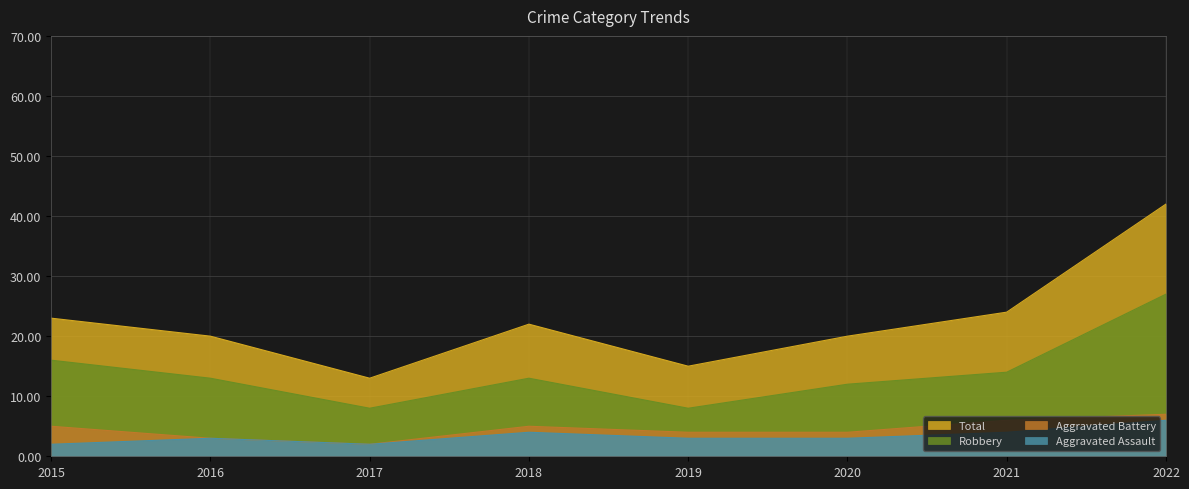

What is the value of the Robbery point at the 8th from the left?

27